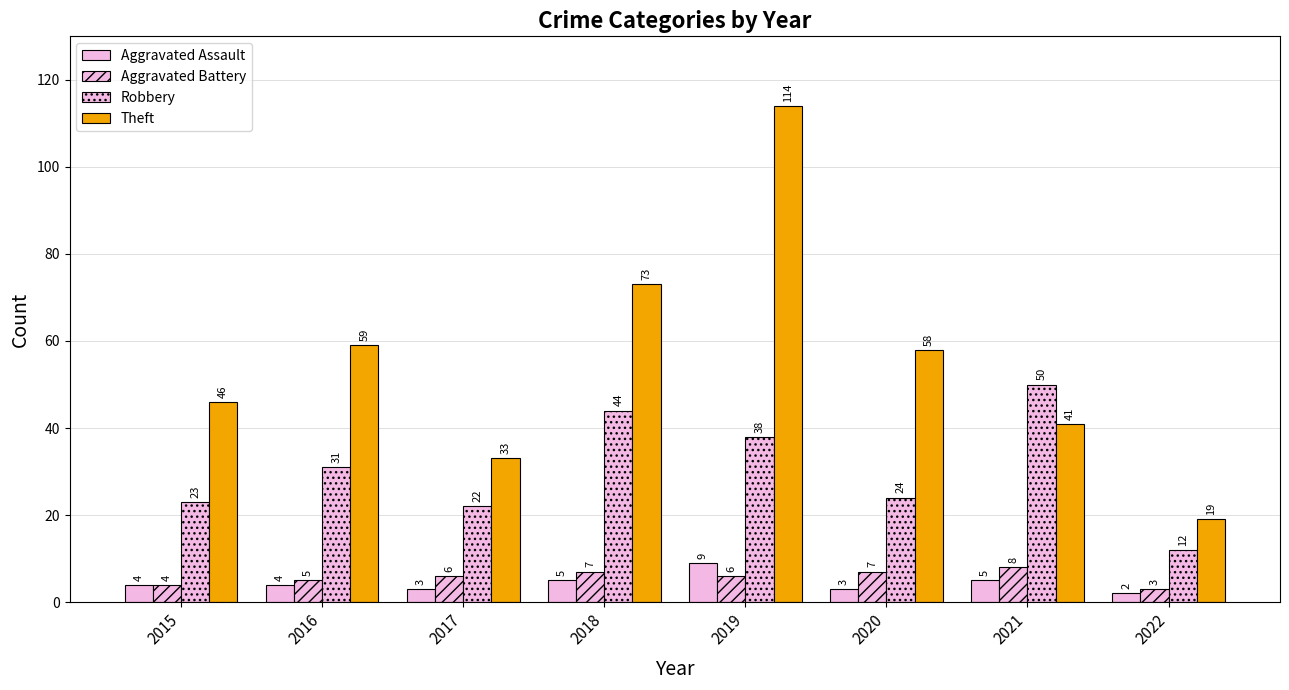

How many series are shown in this chart?

4